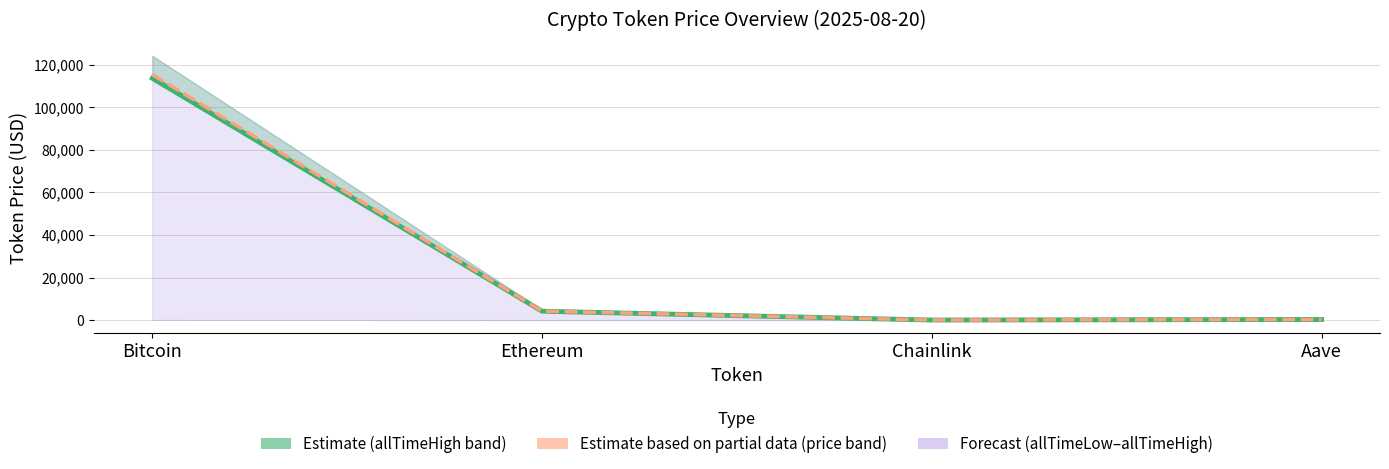

The price24hAgo (line) series shows 40.4 at Chainlink. True or false?

False